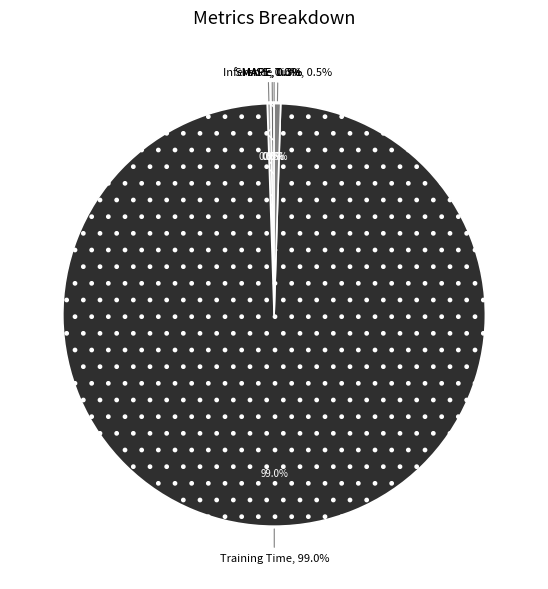

To the nearest percent, what is the combined percentage of Training Time and Inference Time?

99%